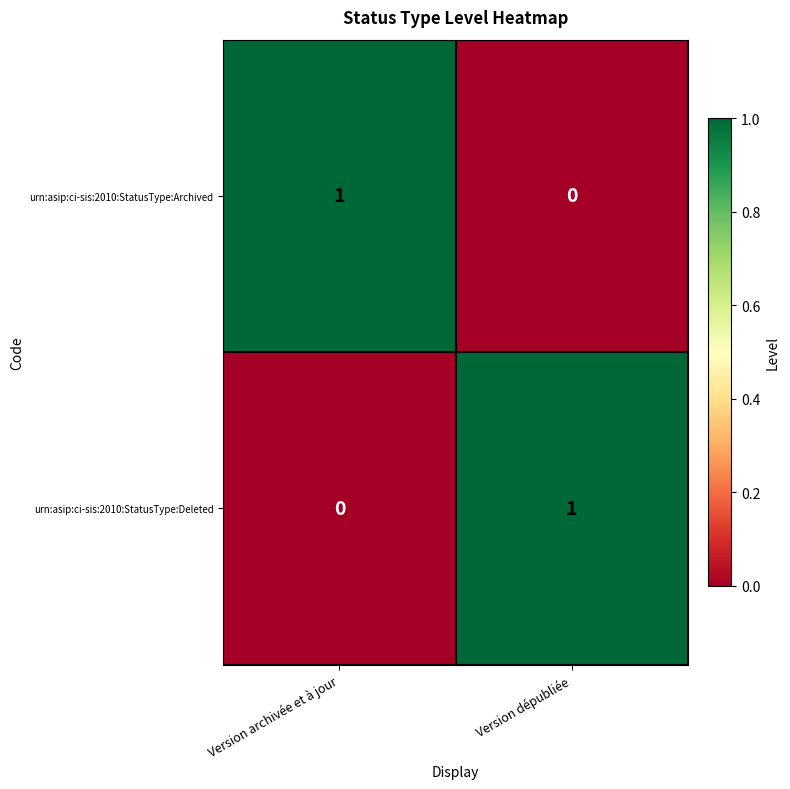

Is the value of urn:asip:ci-sis:2010:StatusType:Archived at Version dépubliée greater than the value of urn:asip:ci-sis:2010:StatusType:Deleted at Version dépubliée?

No